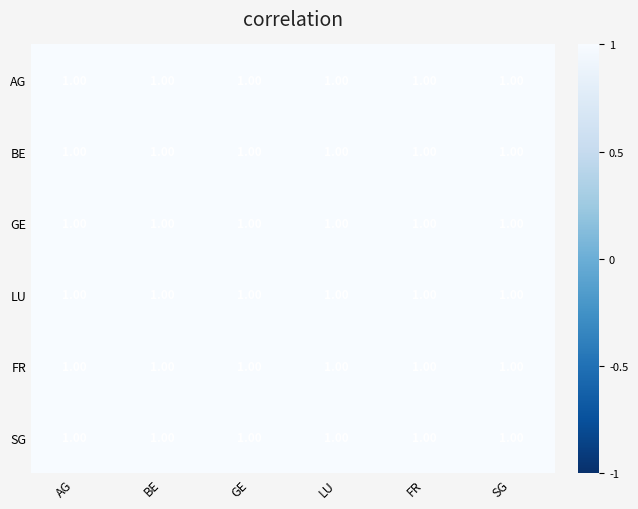

Which category has the lowest value across all series?

AG